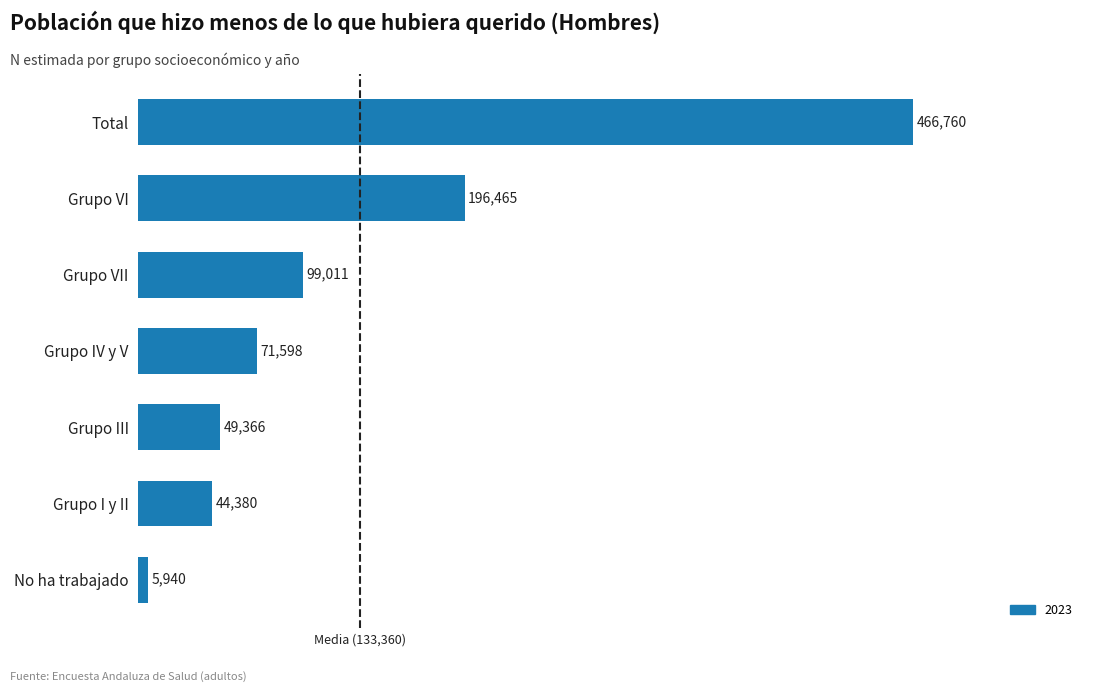

Which has a higher value, Grupo IV y V or Grupo VI?

Grupo VI